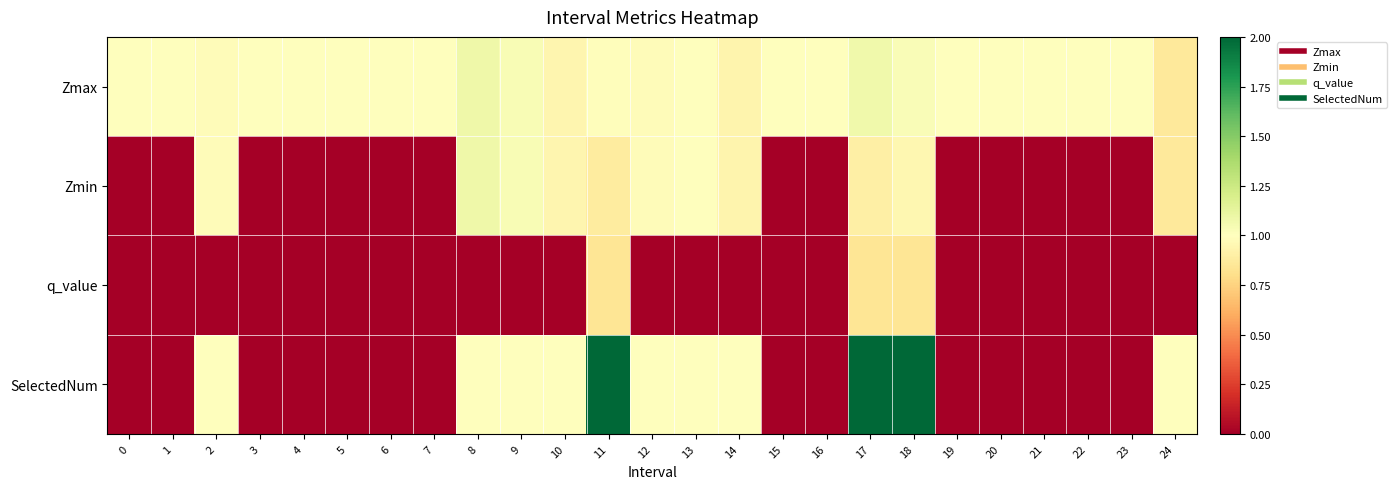

What is the total value across all series at 24?

2.7